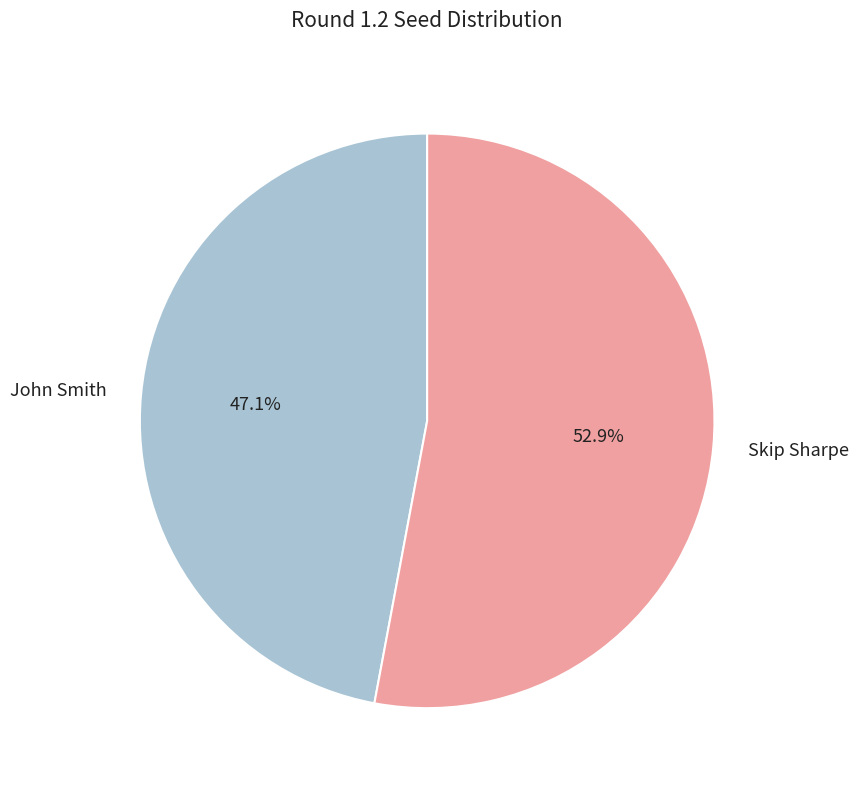

Which category has the biggest portion of the pie?

Skip Sharpe